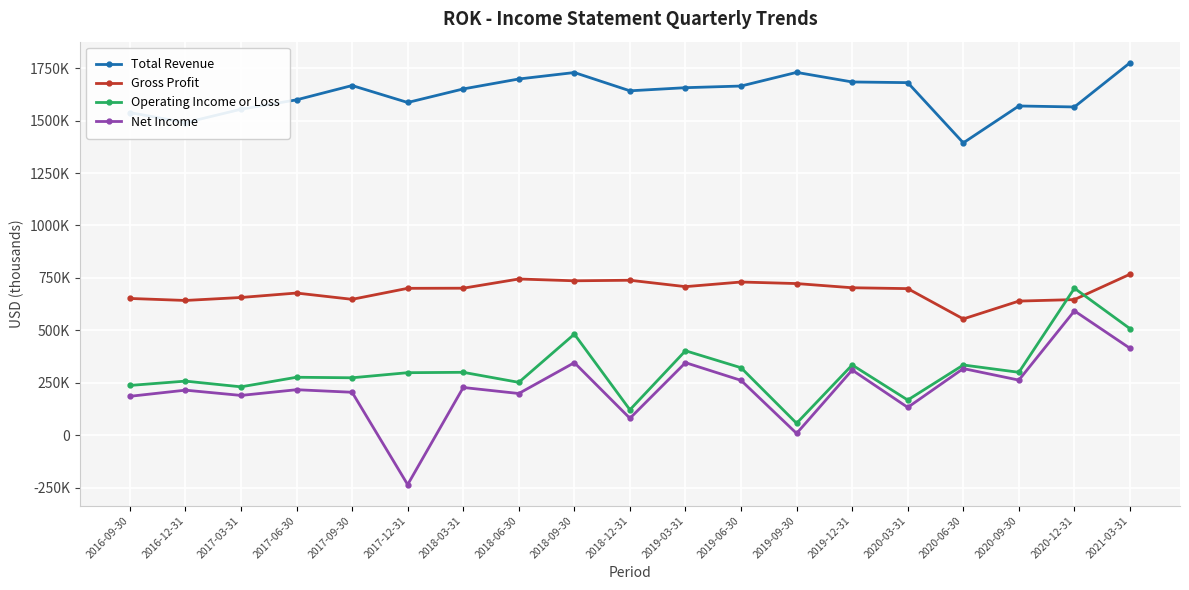

Rank the series by their maximum value, from highest to lowest.

Total Revenue, Gross Profit, Operating Income or Loss, Net Income